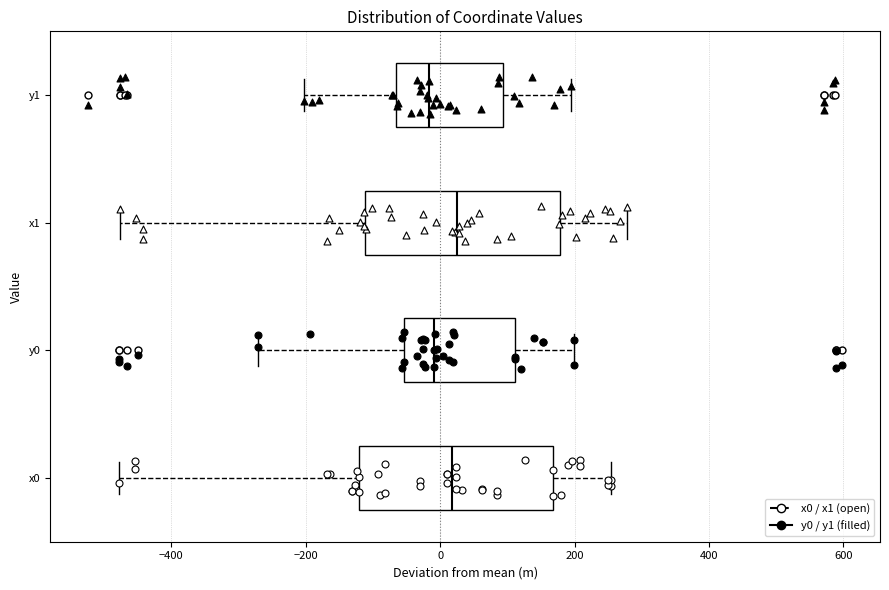

Reading bottom to top, transcribe this box plot: for each box, give where its median line is, the range the box spans, and where its two whiskers end, as read against the x-axis. The values are not printed on the chart, so give them approximately, as read against the axis.

x0: median 20, box -120 to 160, whiskers -480 to 260
y0: median 0, box -60 to 120, whiskers -280 to 200
x1: median 20, box -120 to 180, whiskers -480 to 280
y1: median -20, box -60 to 100, whiskers -200 to 200